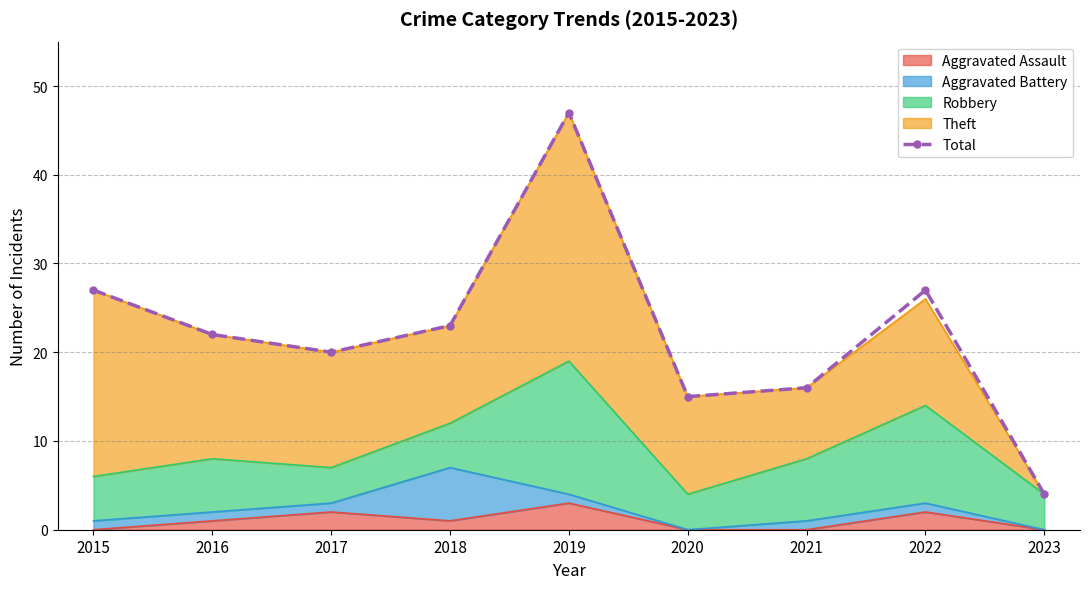

Reading left to right, extract all data points from this chart.

2015=27	2016=22	2017=20	2018=23	2019=47	2020=15	2021=16	2022=27	2023=4